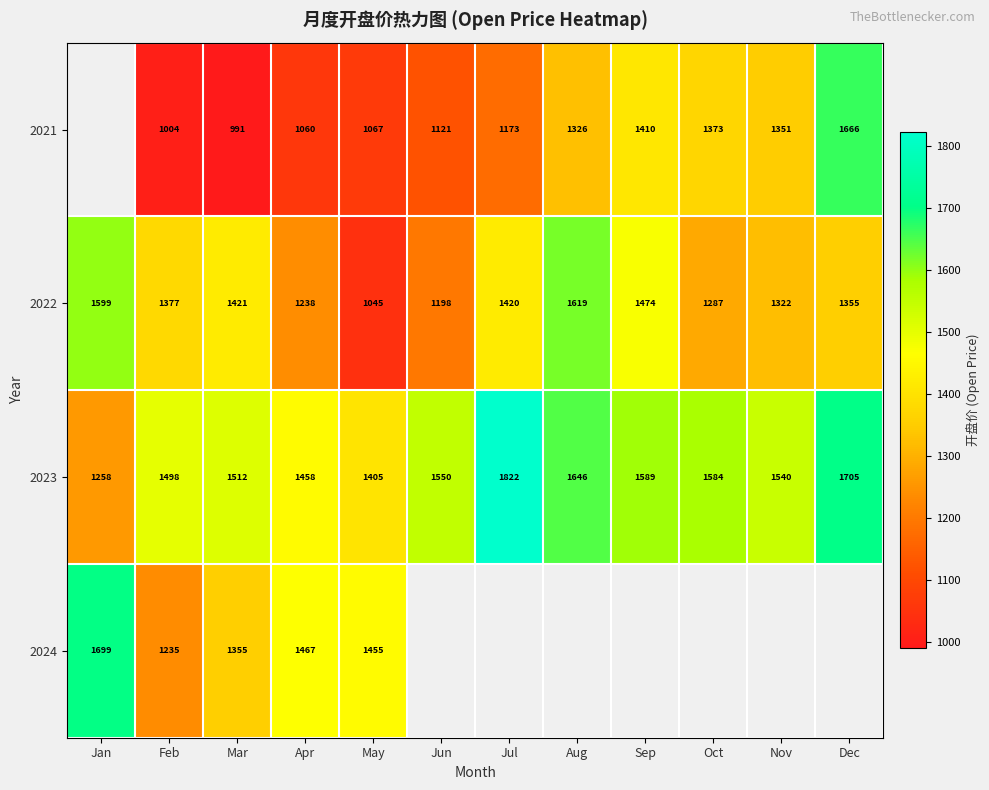

What is the difference between the second highest and minimum values in the 2022 series?

554.0